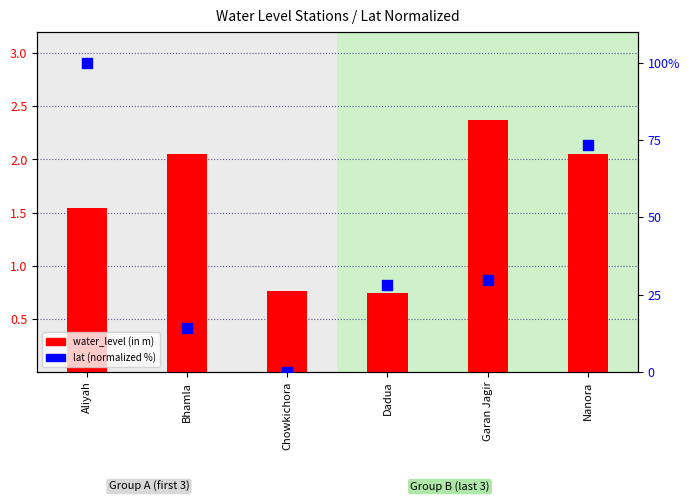

Which series contains the highest Y value?

lat (normalized %)